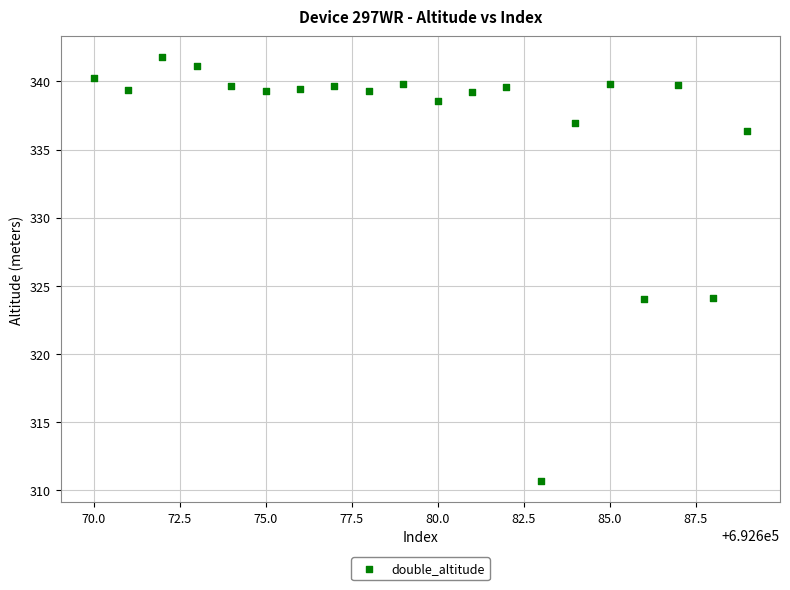

What is the range of X values (max minus min)?

19.0